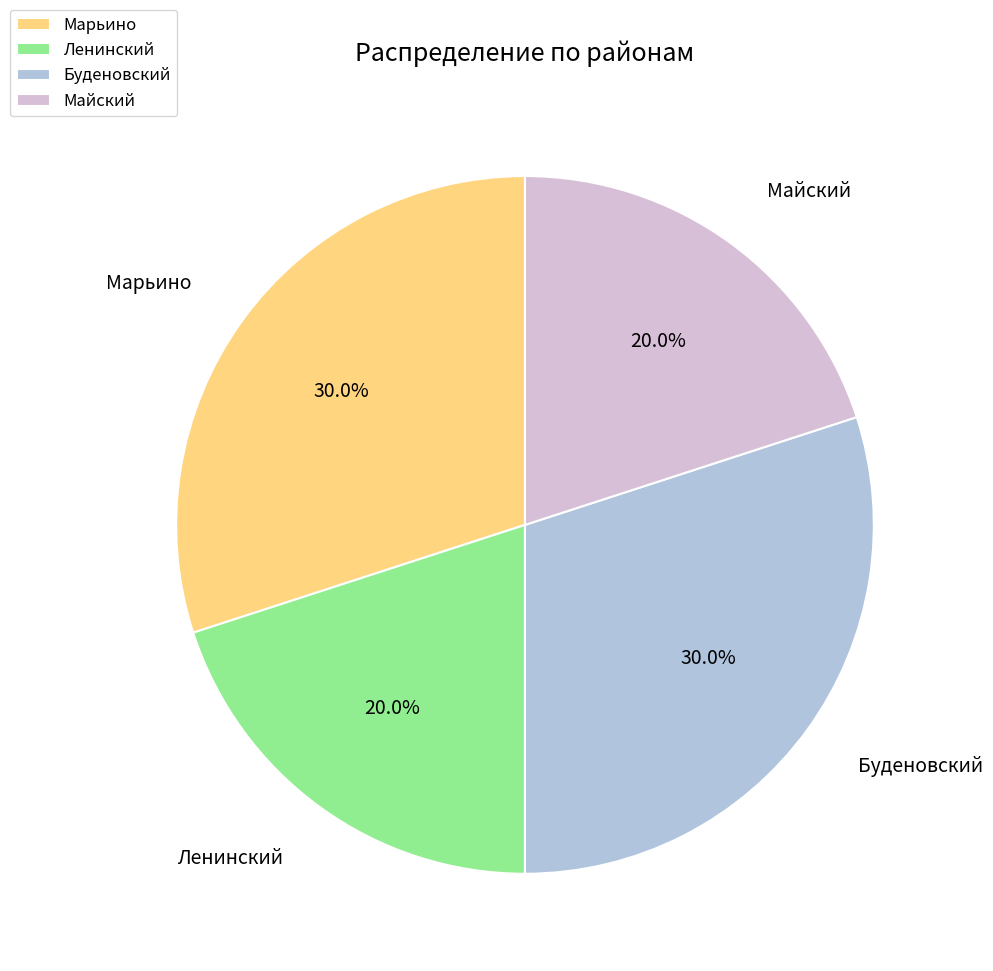

Count the number of slices in the pie.

4